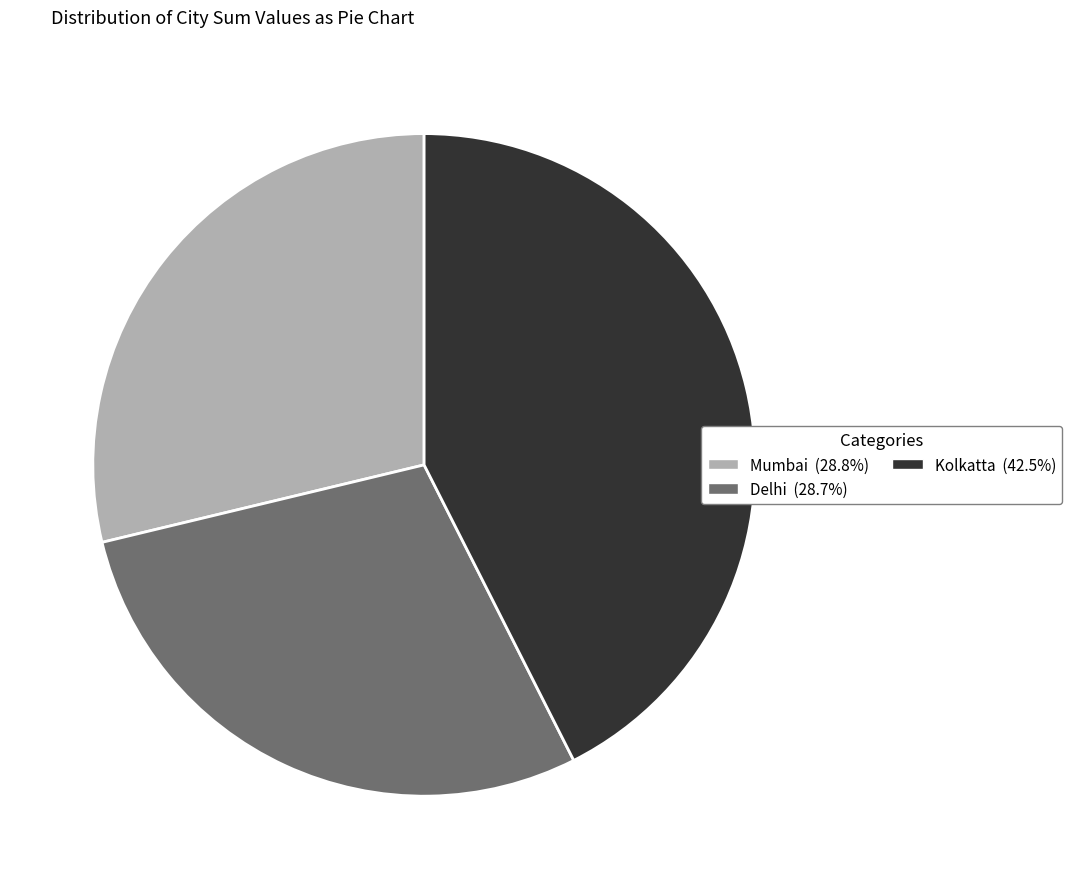

Count the number of slices in the pie.

3